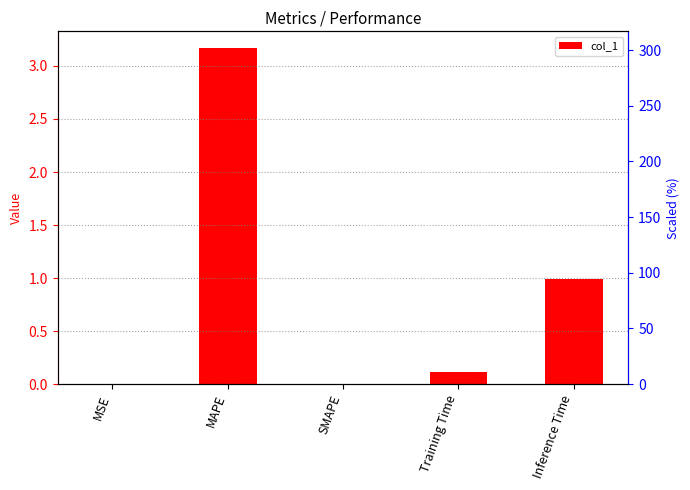

How many distinct data groups are displayed?

1